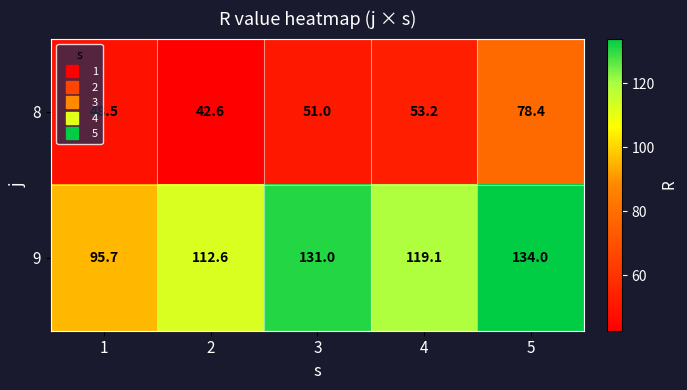

At which category does the chart reach its peak across all series?

5